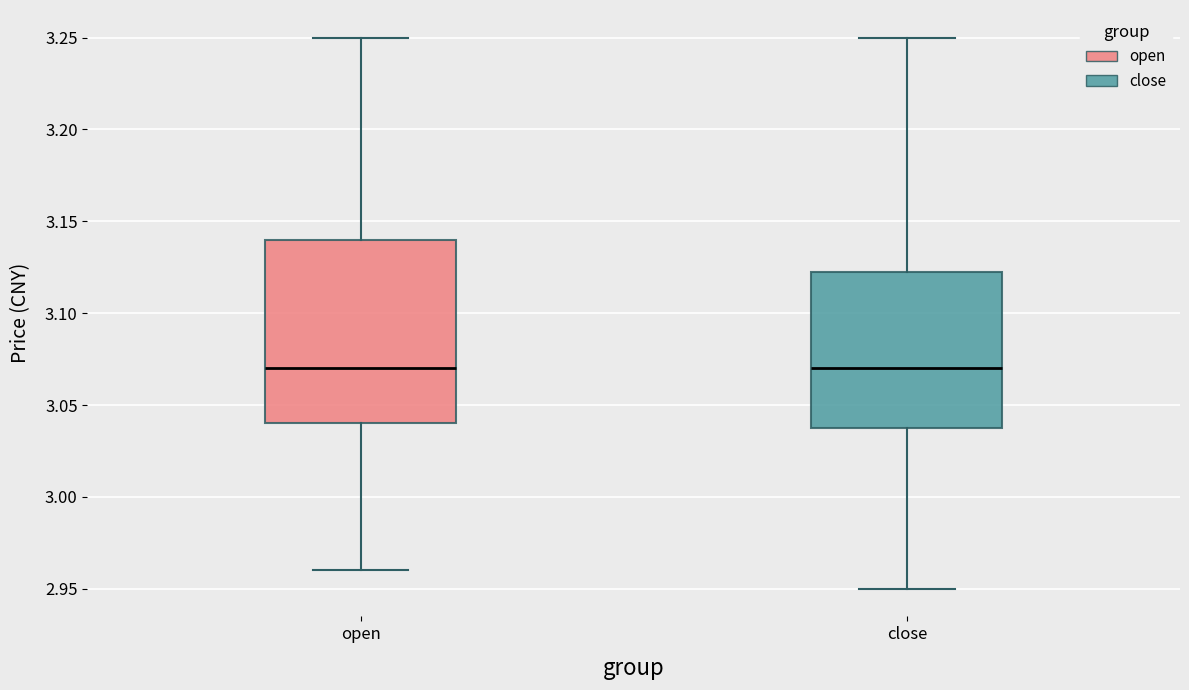

Comparing the boxes themselves (not the whiskers), which one is the tallest?

open